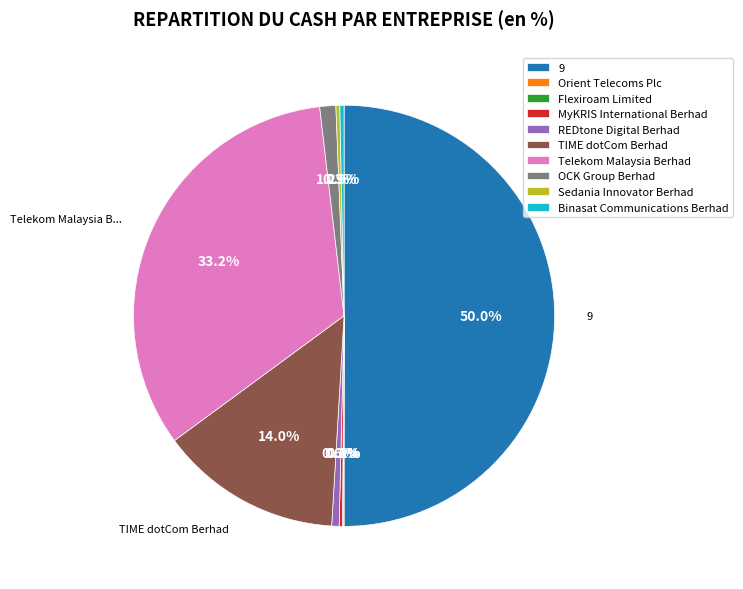

Does REDtone Digital Berhad represent more than half of the total?

No